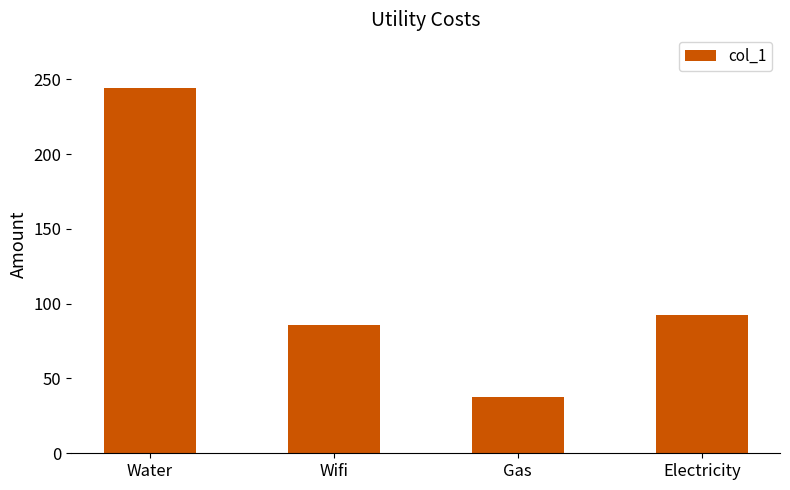

Reading left to right, what are all the values shown in this chart?

243.8	85.9	37.4	92.5